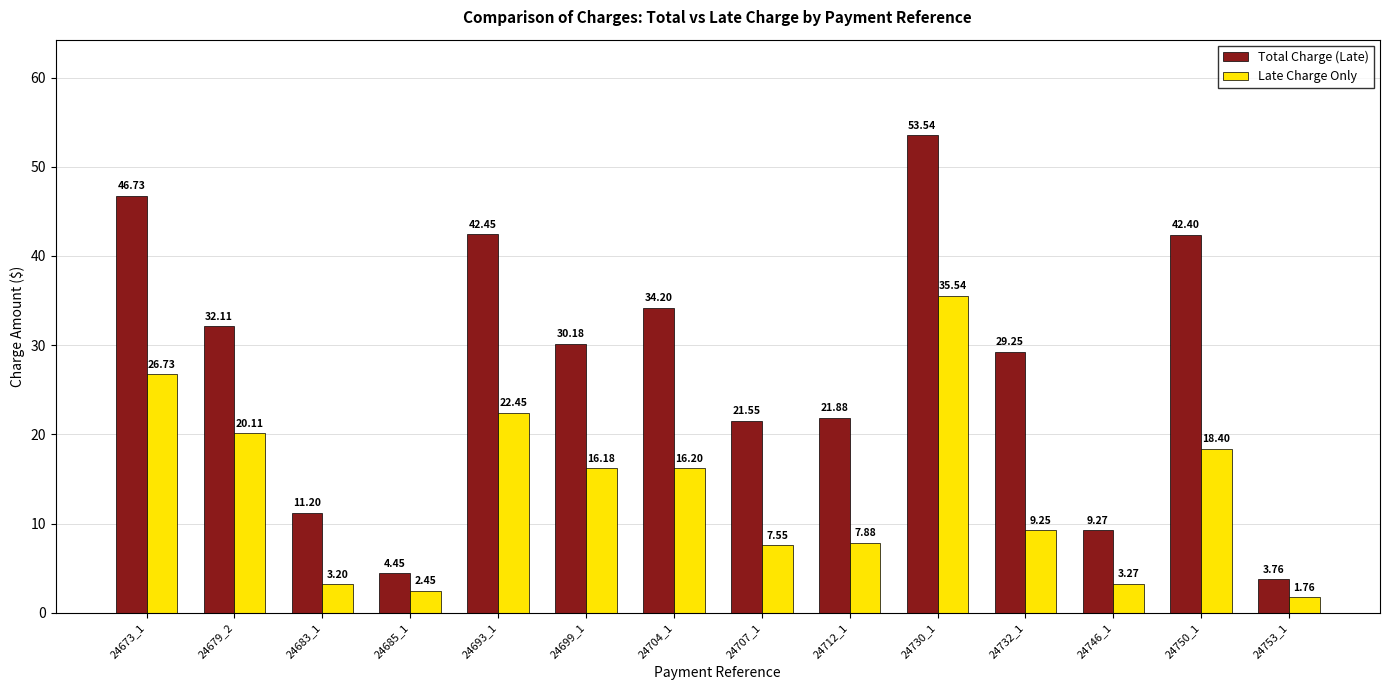

Count the number of data series in this chart.

2